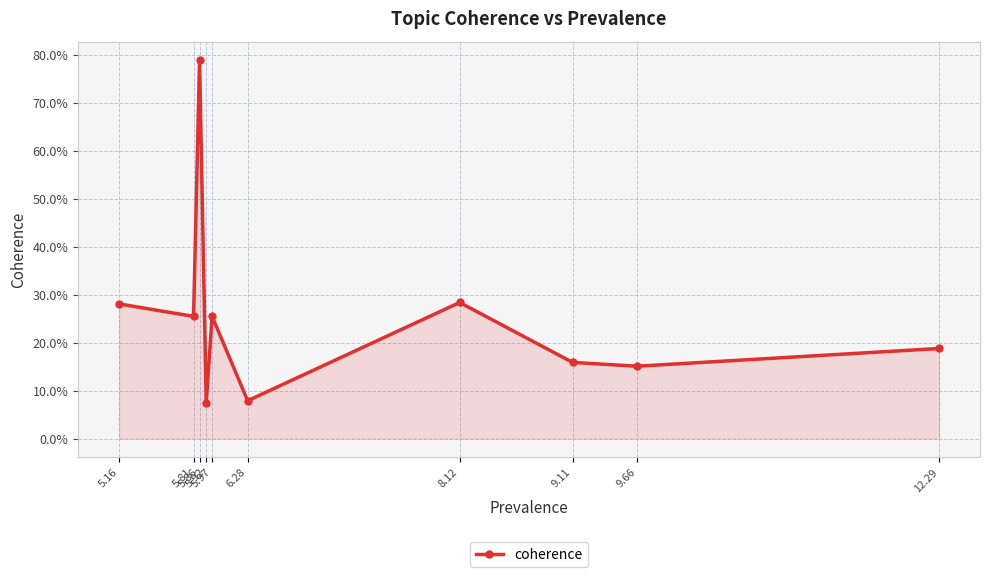

What is the difference between the maximum and second lowest values?

0.7